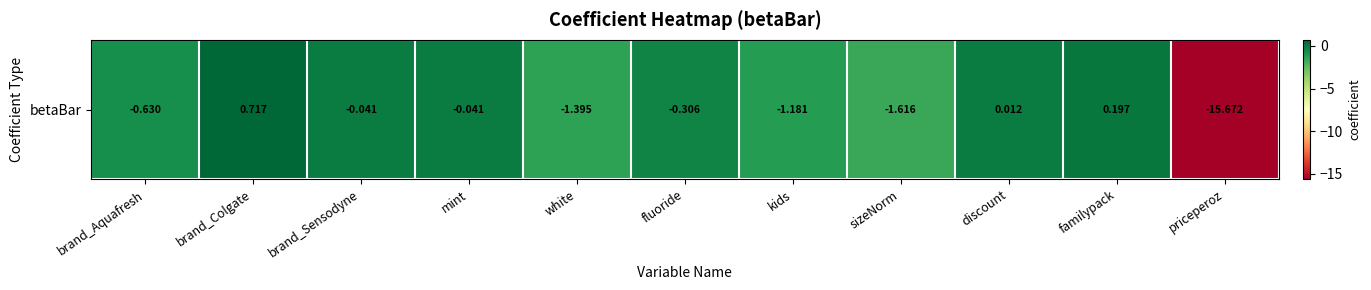

List the labels in order of value, largest first.

brand_Colgate, familypack, discount, mint, brand_Sensodyne, fluoride, brand_Aquafresh, kids, white, sizeNorm, priceperoz